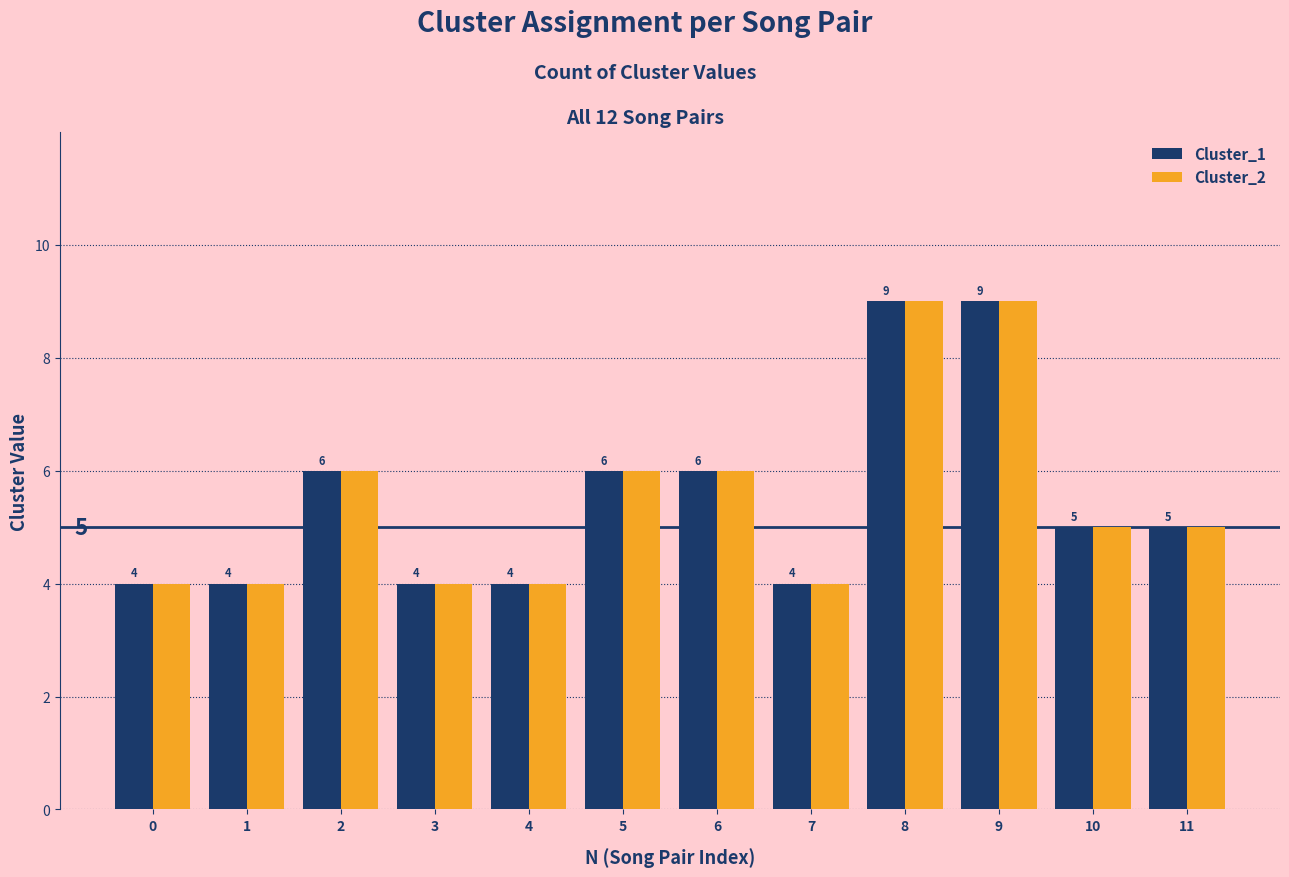

What are all the series names shown in the legend?

Cluster_1, Cluster_2